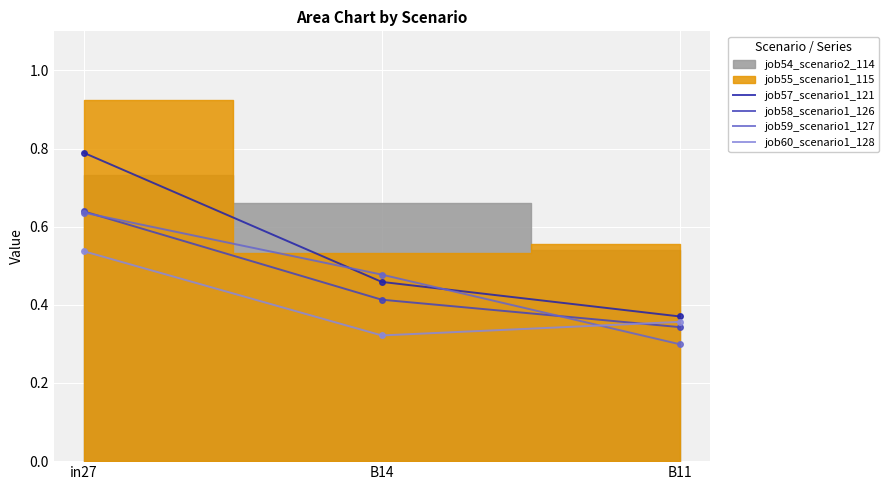

Is the value of job59_scenario1_127 at B11 greater than the value of job60_scenario1_128 at in27?

No